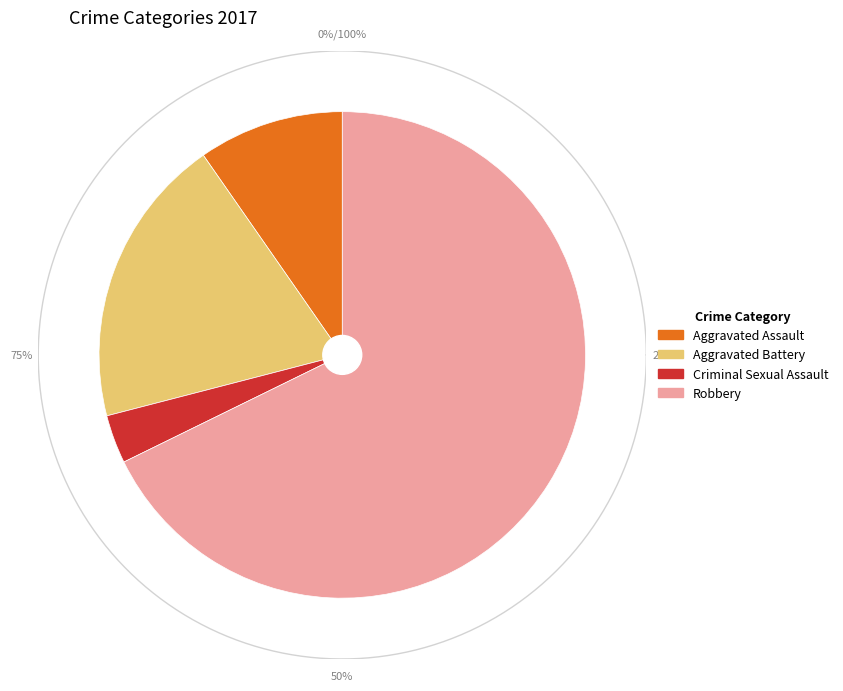

To the nearest percent, what is the combined percentage of Criminal Sexual Assault and Robbery?

71%